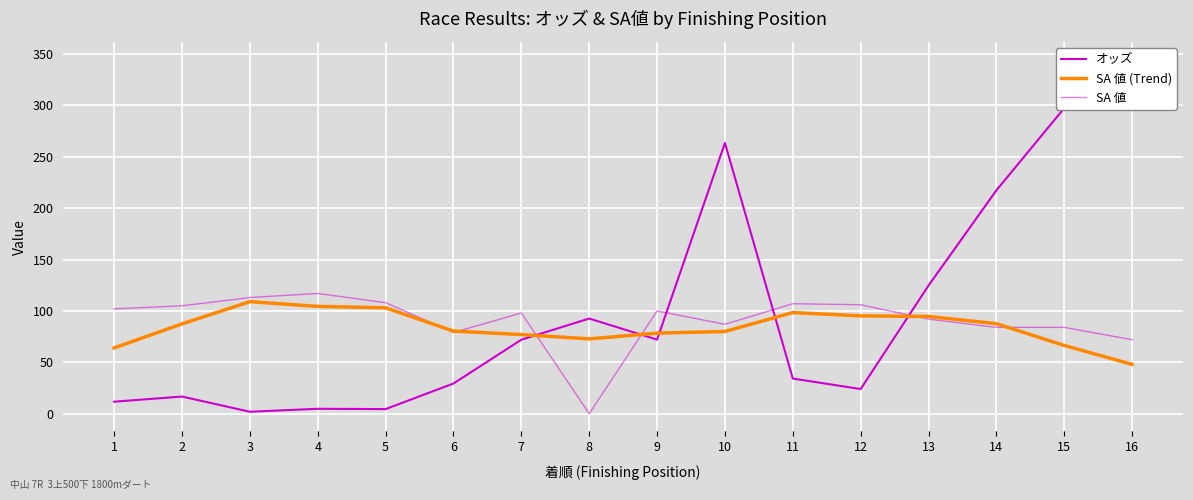

Which series has the largest total across all categories?

オッズ